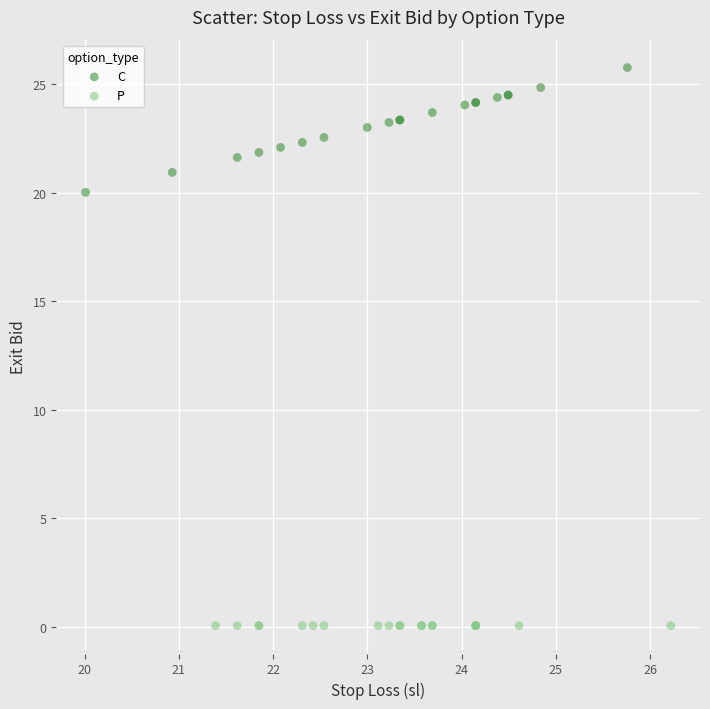

What are all the series names shown in the legend?

C, P